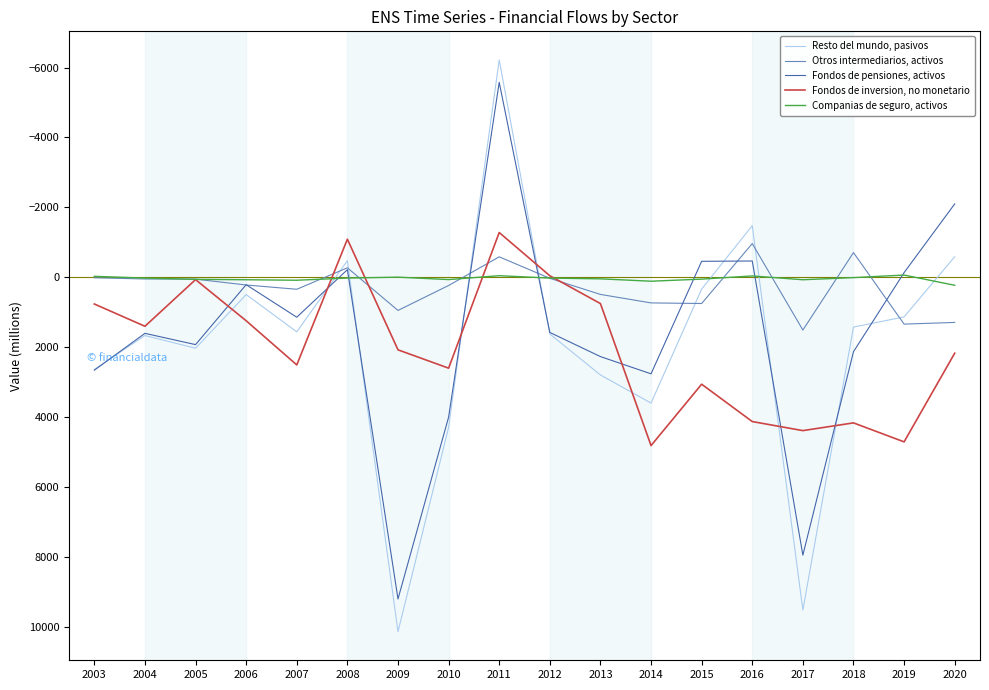

What is the greatest value displayed?

10125